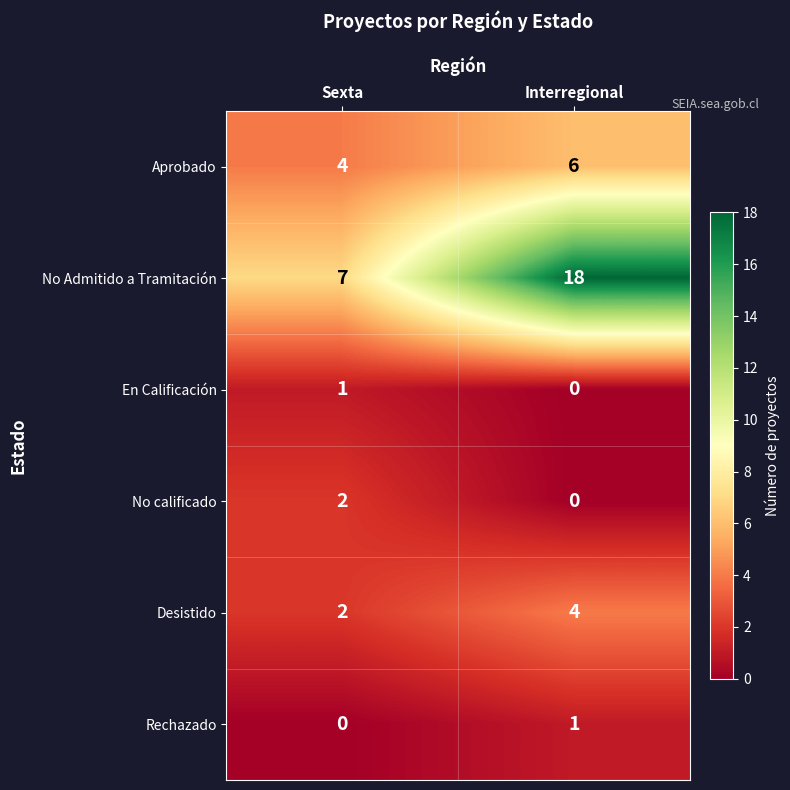

Is it true that Aprobado equals 6 at Interregional?

True